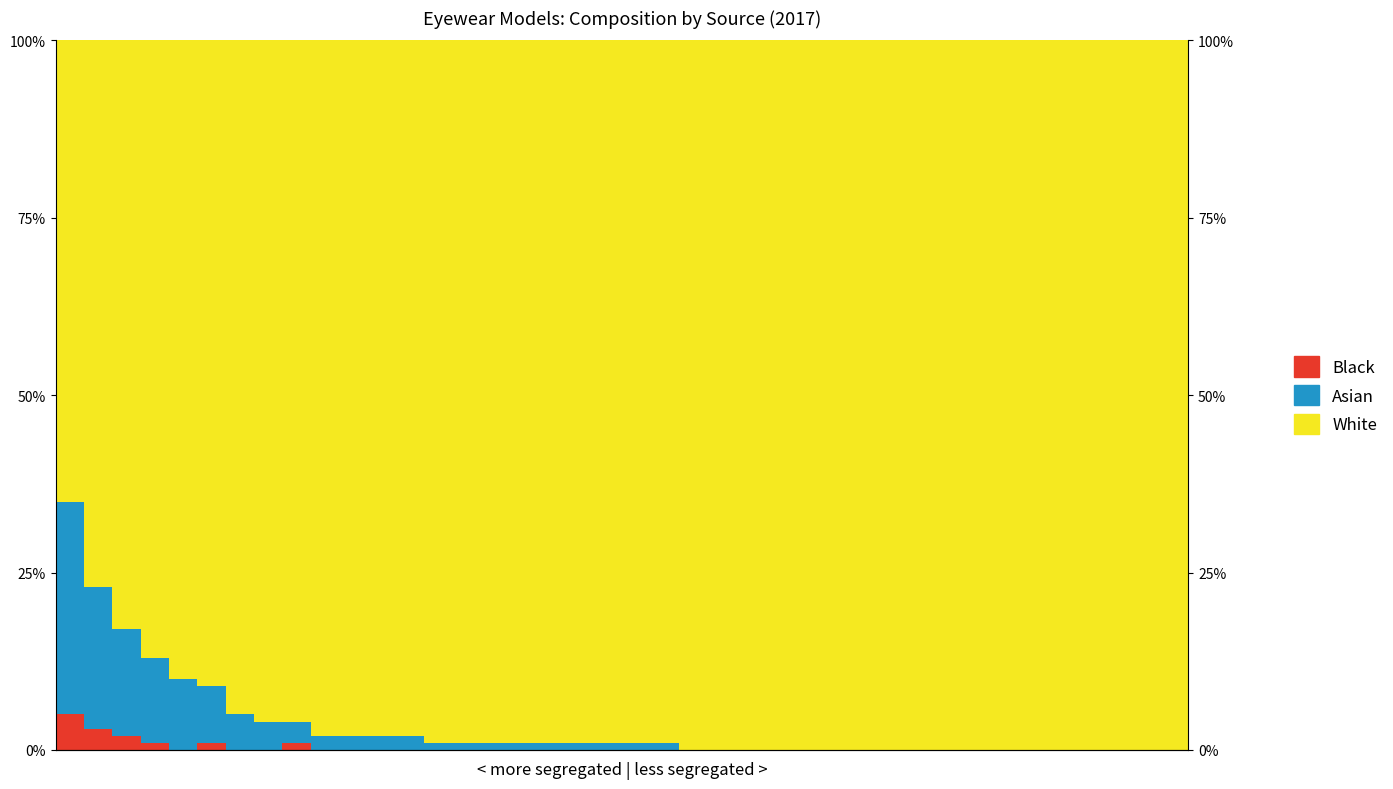

Is it true that White equals 100 at 23?

True